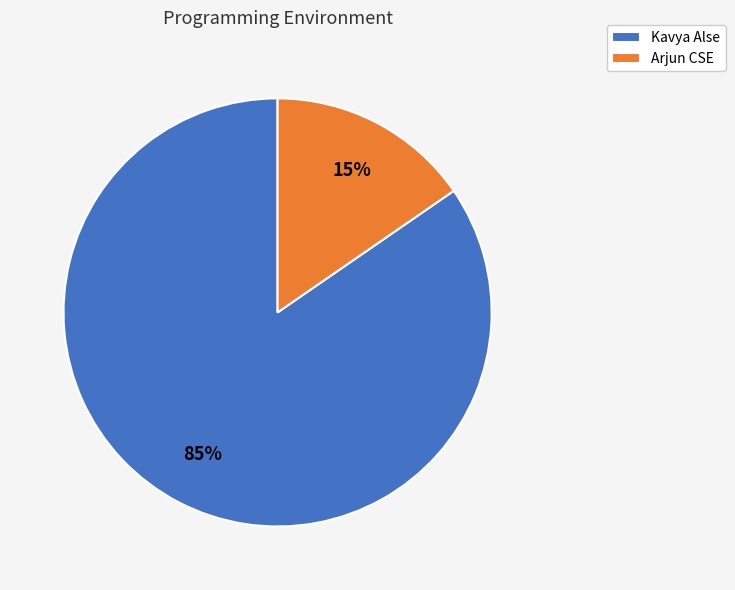

Is the sum of Kavya Alse and Arjun CSE greater than half?

Yes